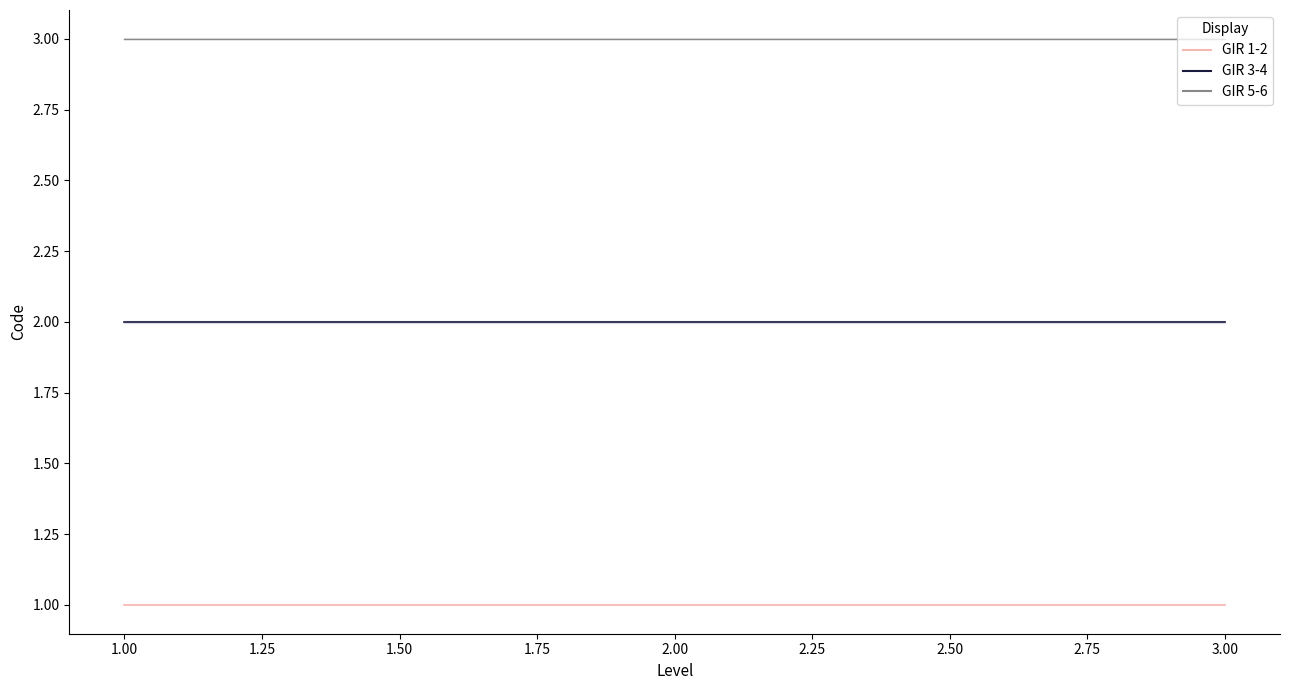

What is the total value across all series at 1.00?

6